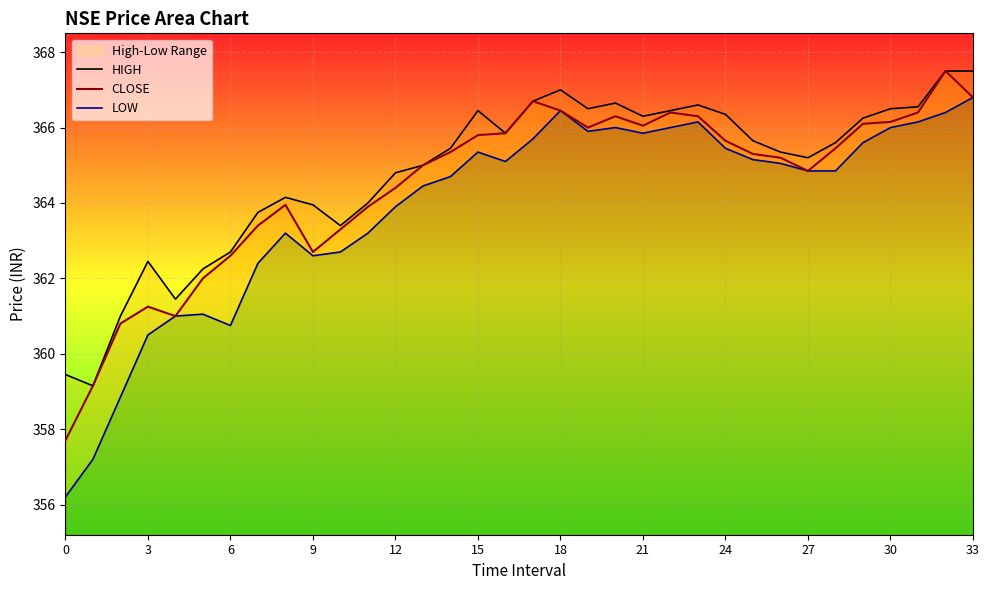

The LOW series shows 116.3 at 21. True or false?

False